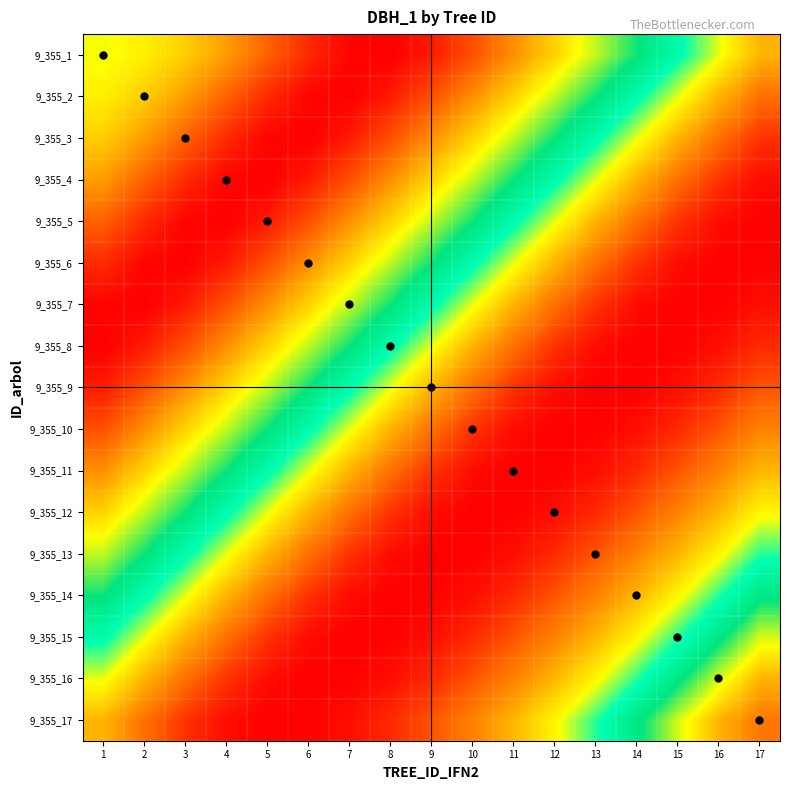

At which category does the chart reach its peak across all series?

7